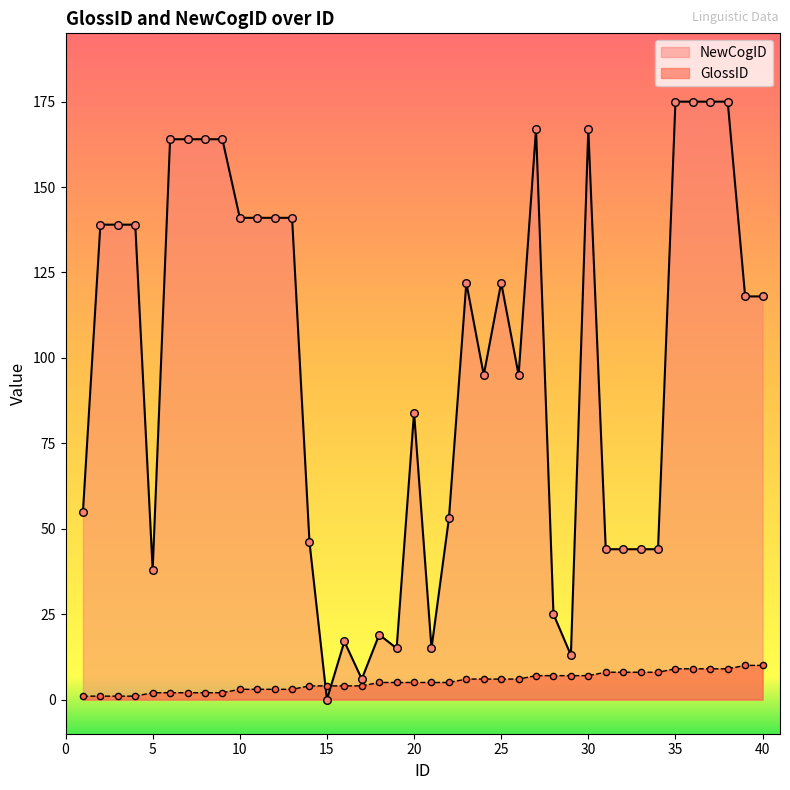

At how many categories does at least one series exceed 50?

26